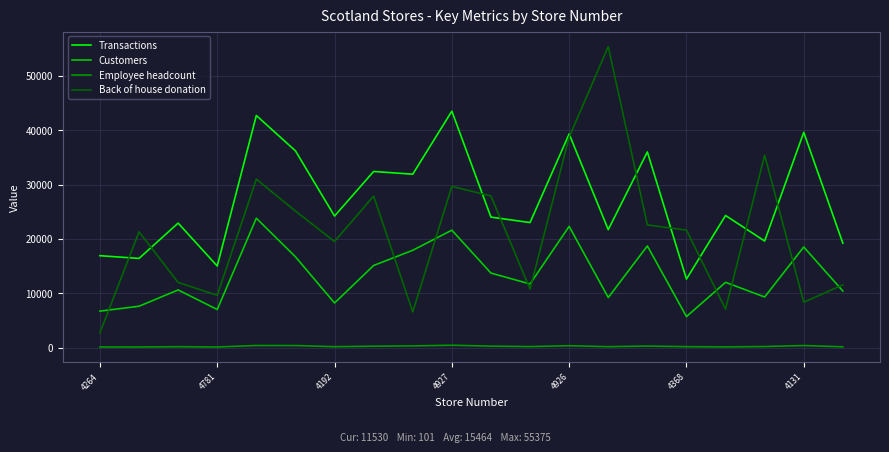

In Back of house donation, how many points are lower than both neighbors (excluding endpoints)?

6